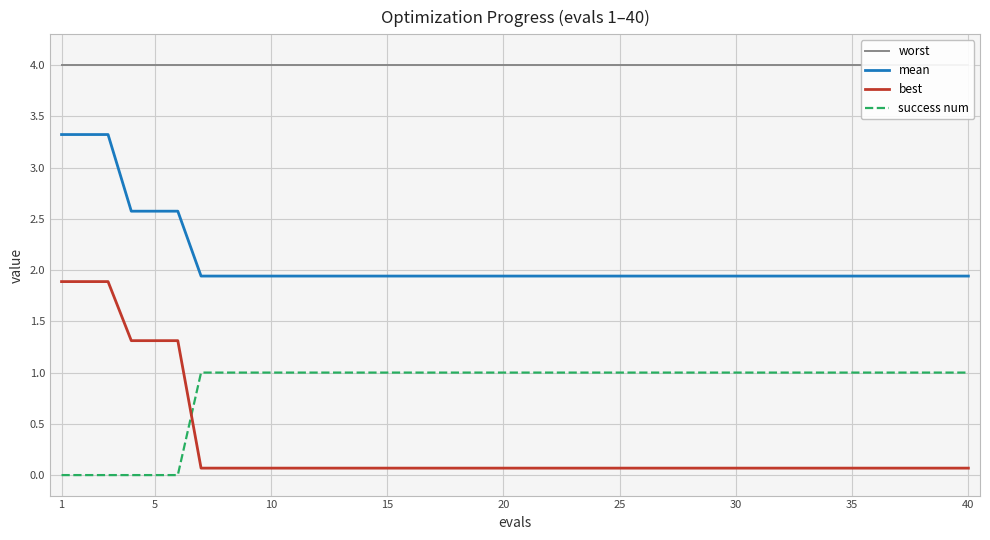

What is the minimum value for mean?

1.9